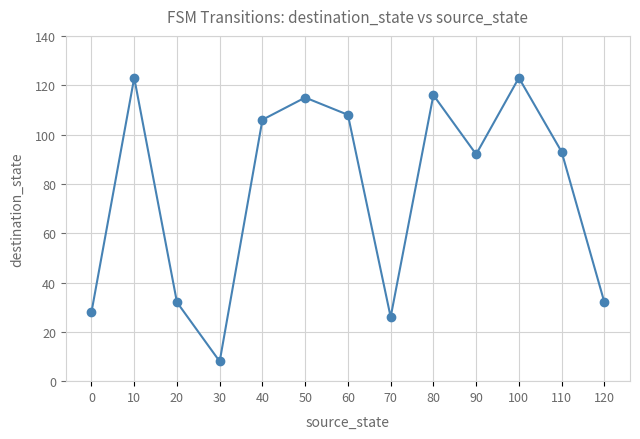

What is the value of the 13th point from the left?

32